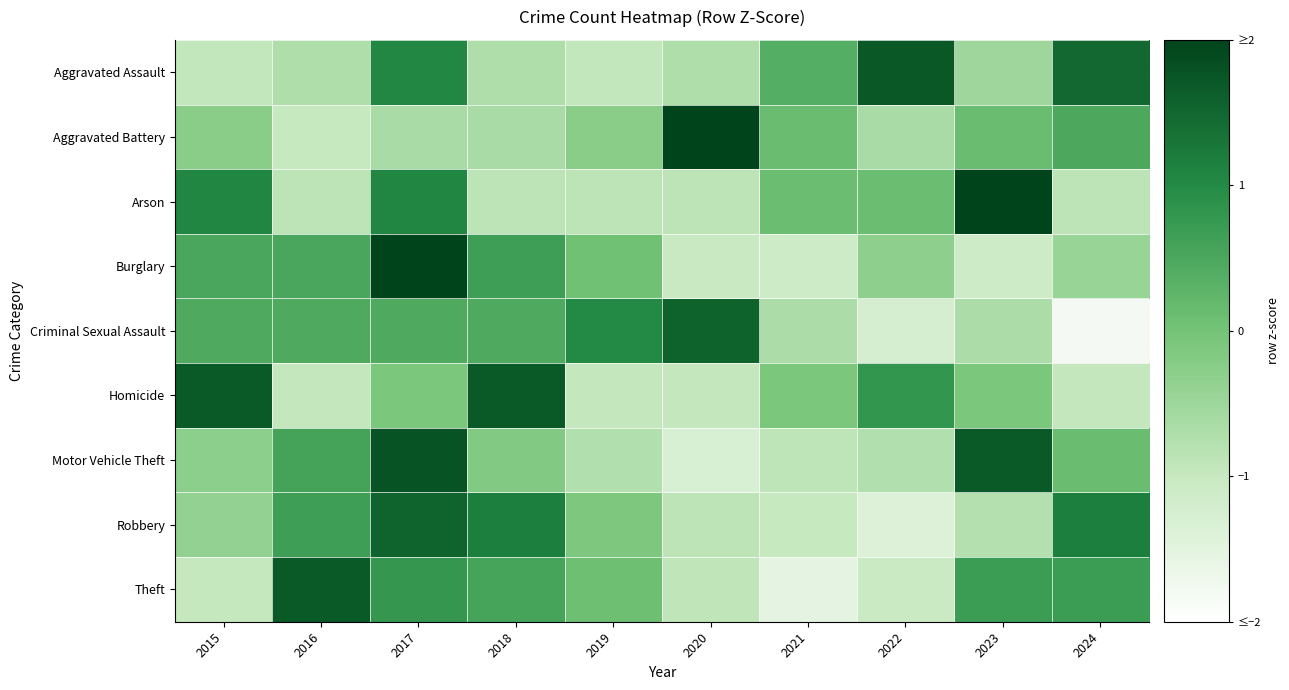

Rank the series at 2024 from highest to lowest value.

Aggravated Assault, Robbery, Theft, Aggravated Battery, Motor Vehicle Theft, Burglary, Arson, Homicide, Criminal Sexual Assault